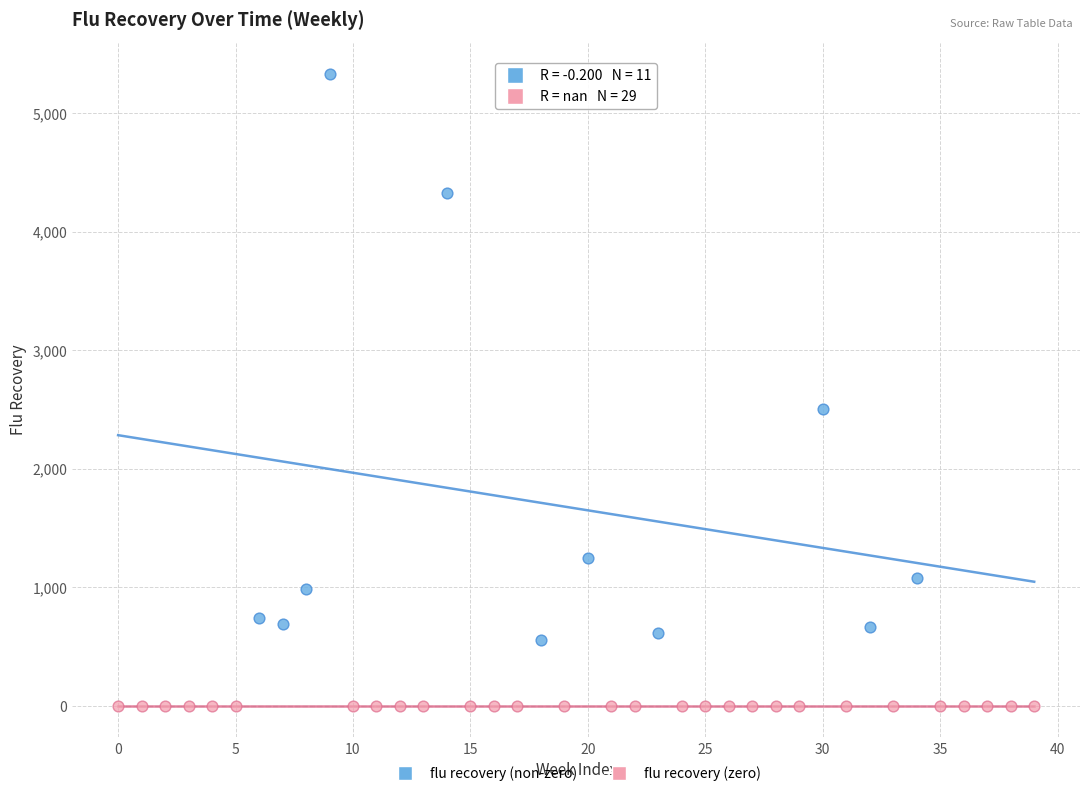

Which series contains the lowest Y value?

flu recovery (zero)